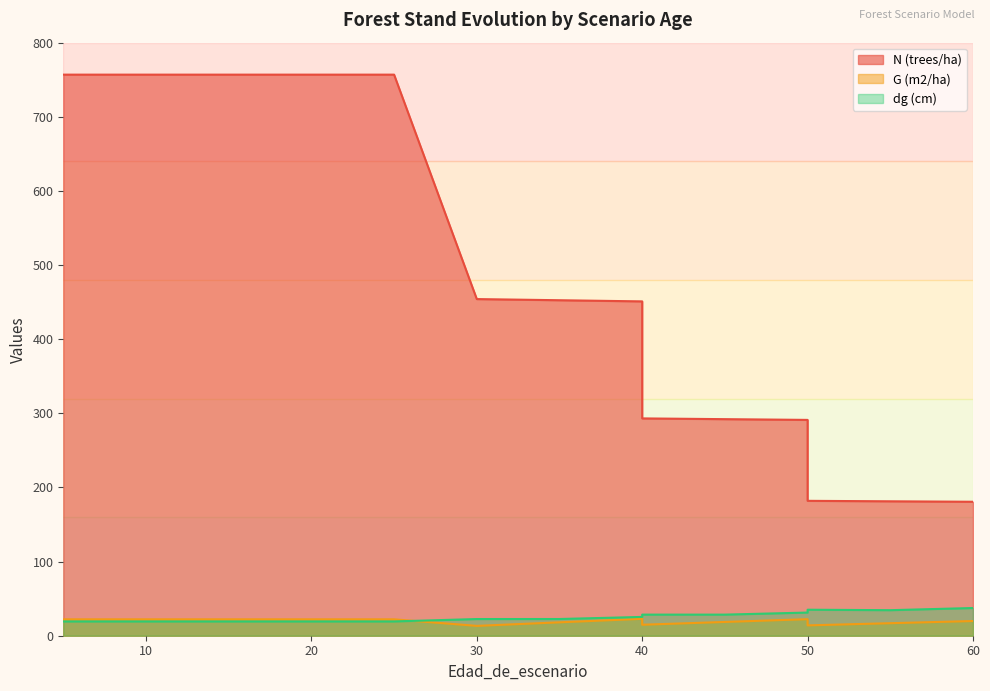

Reading left to right, list all the values displayed in this chart.

N (trees/ha): 5=756.9	5=756.9	10=756.9	15=756.9	20=756.9	20=756.9	25=756.9	30=454.1	35=452.6	40=451.0	40=293.1	45=292.1	50=291.1	50=182.0	55=181.3	60=180.7
G (m2/ha): 5=22.1	5=22.1	10=22.1	15=22.1	20=22.1	20=22.1	25=22.1	30=13.3	35=18.1	40=22.8	40=14.8	45=18.6	50=22.3	50=13.9	55=16.9	60=19.8
dg (cm): 5=19.3	5=19.3	10=19.3	15=19.3	20=19.3	20=19.3	25=19.3	30=22.5	35=22.6	40=25.4	40=28.5	45=28.5	50=31.2	50=35.1	55=34.5	60=37.4